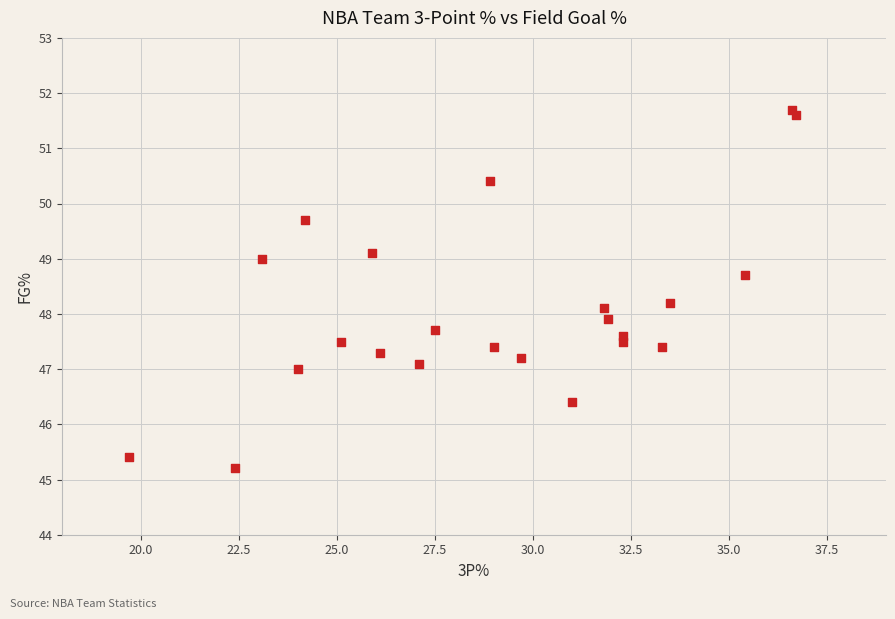

What is the range of Y values (max minus min)?

6.5